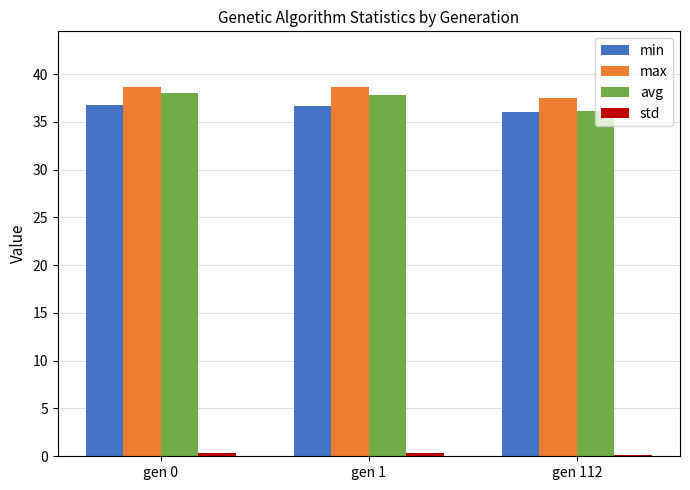

At which label does max reach its minimum?

gen 112